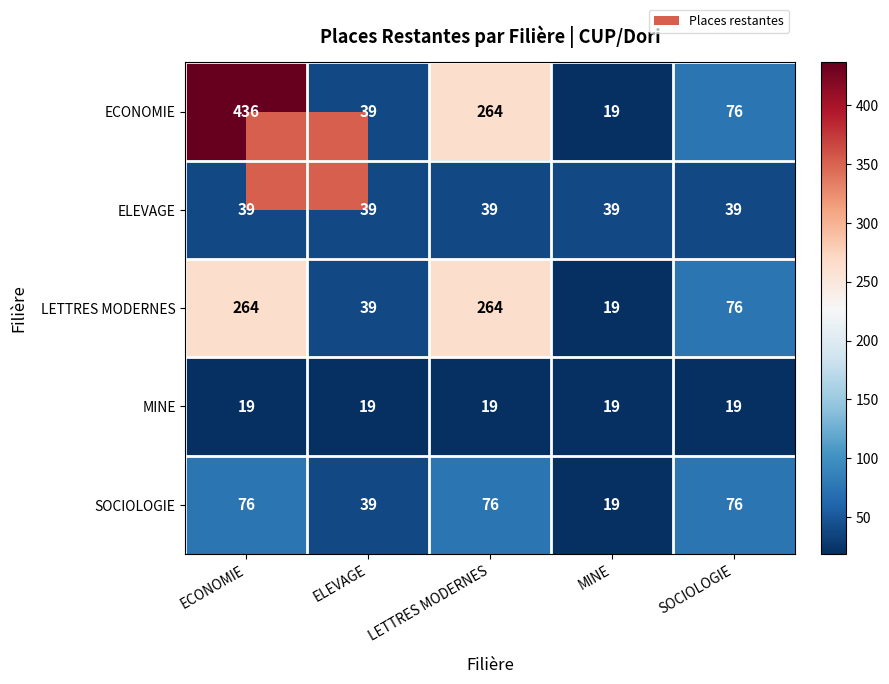

At which category is the sum across all series the highest?

ECONOMIE